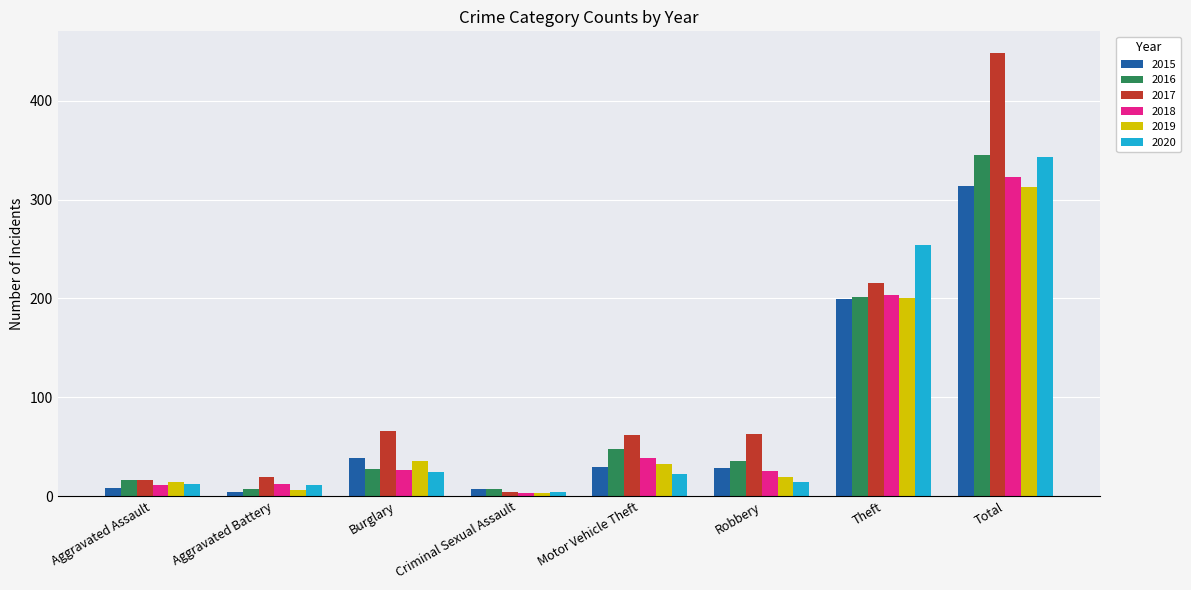

What is the value of the 2015 bar at the 6th from the left?

28